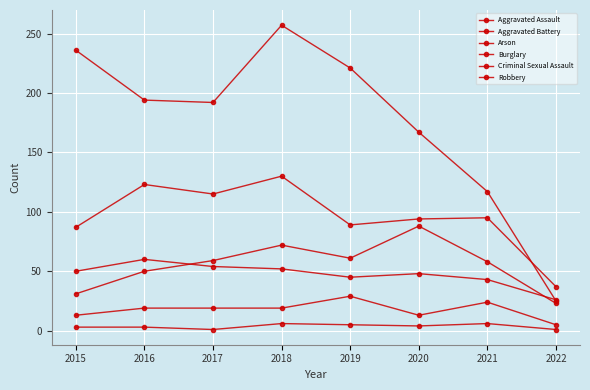

Is this an area chart (filled region under the line)?

No